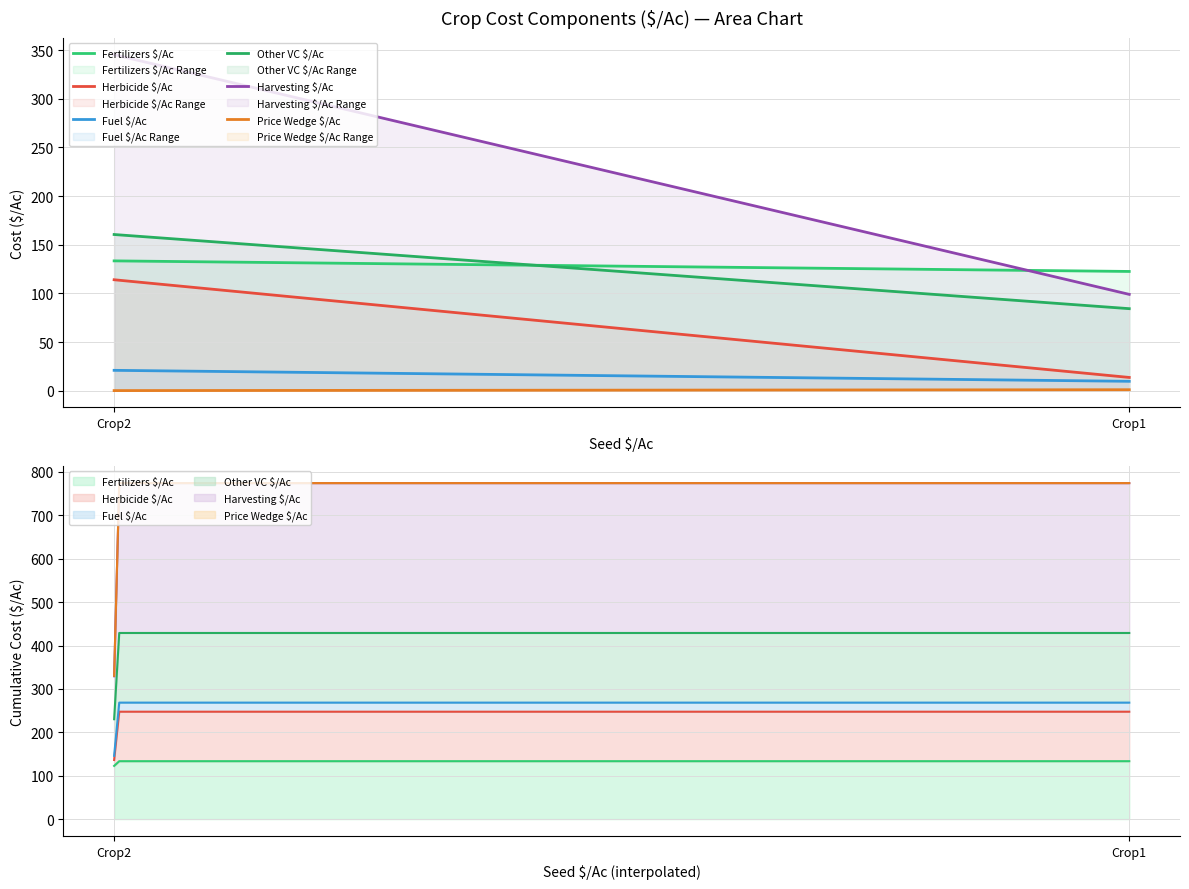

Which category has the highest value in the Fuel $/Ac series?

Crop2